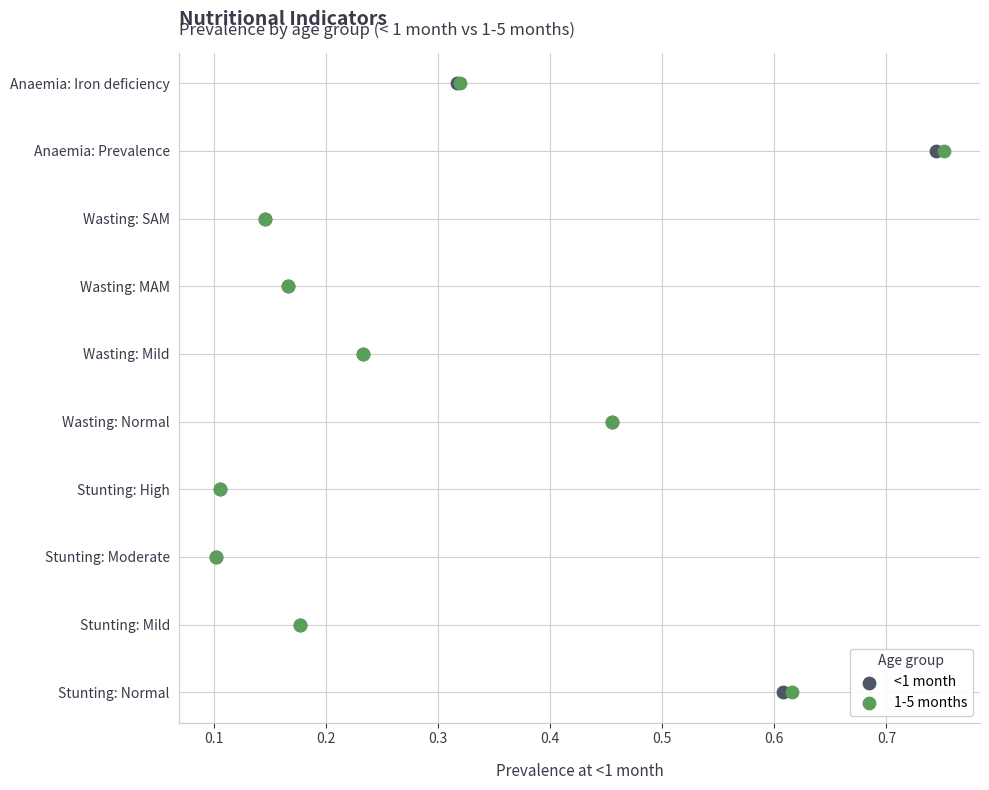

What are all the series names shown in the legend?

<1 month, 1-5 months